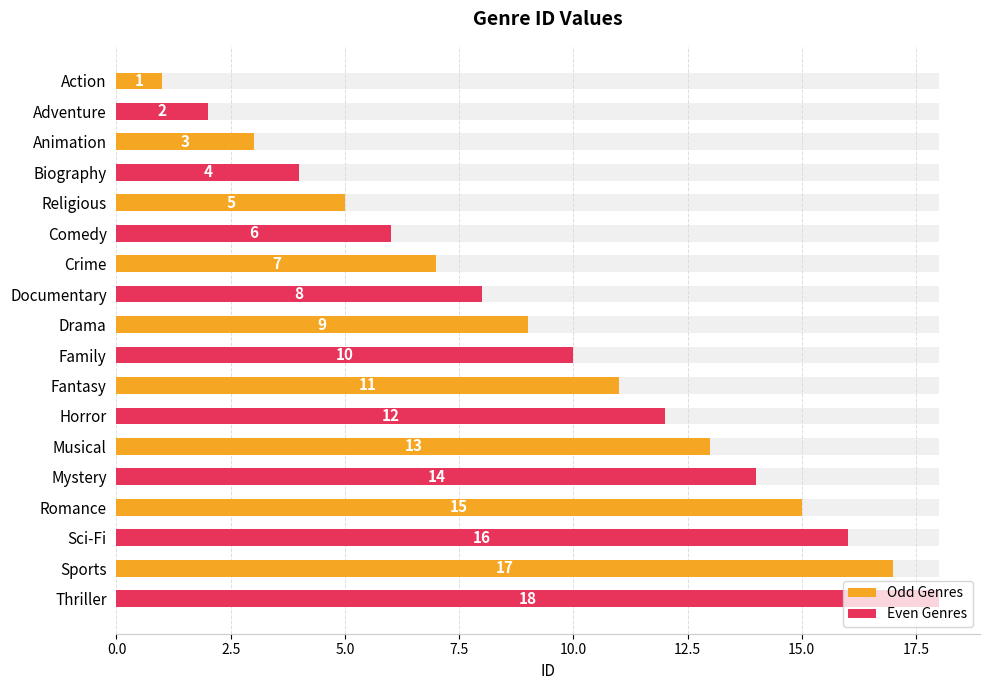

What is the difference between the second highest and minimum values?

16